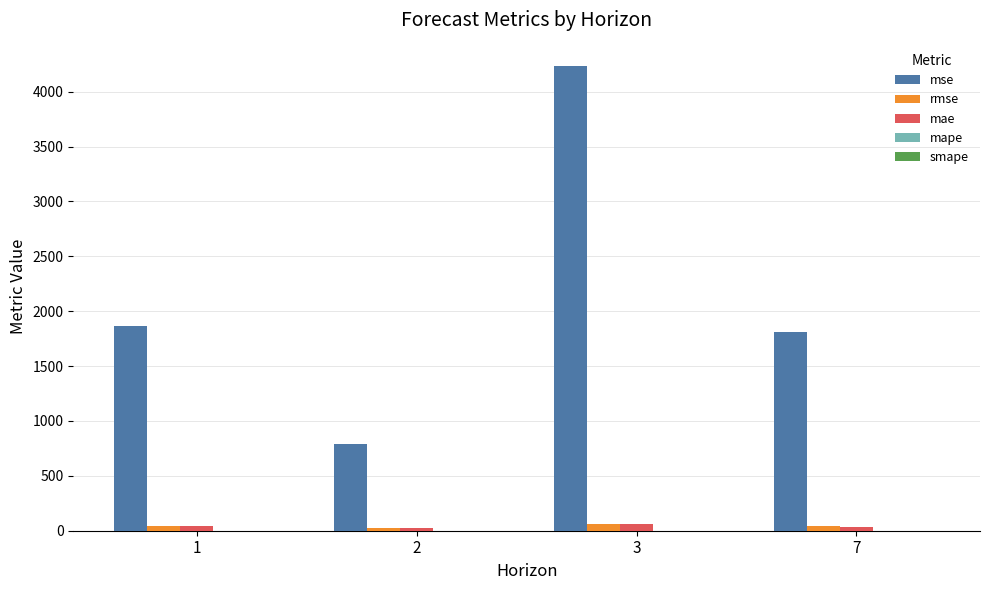

The mae series shows 28.2 at 2. True or false?

True